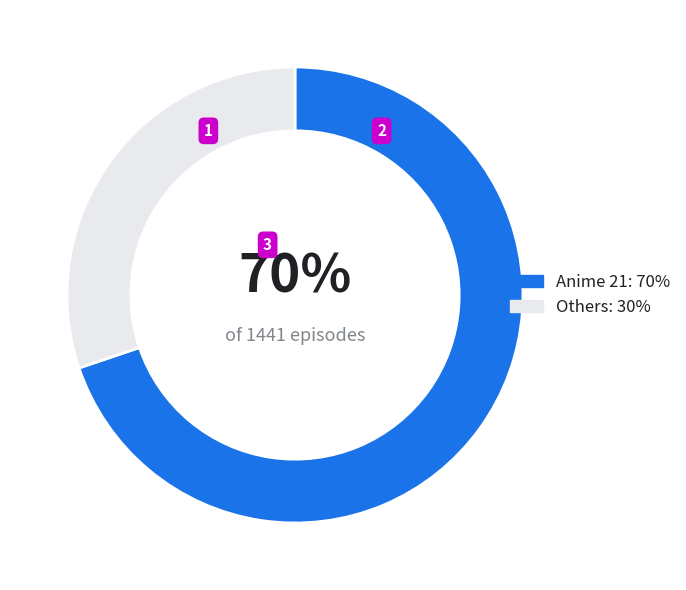

Is it true that Others: 30% is 30% of the pie?

True